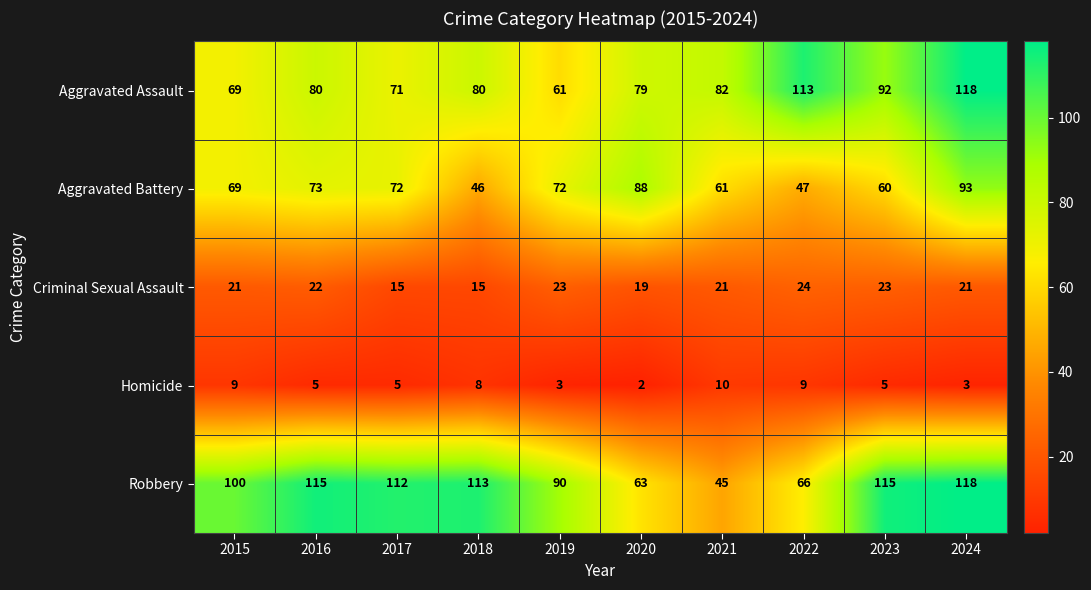

True or false: Criminal Sexual Assault has a value of 33 at 2021.

False